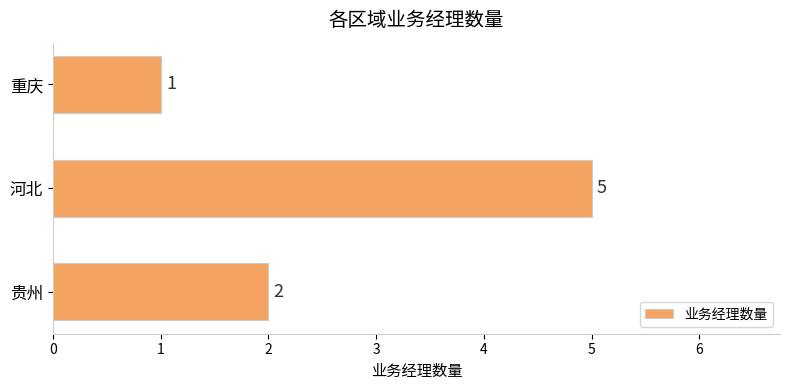

Are the bars horizontal?

Yes